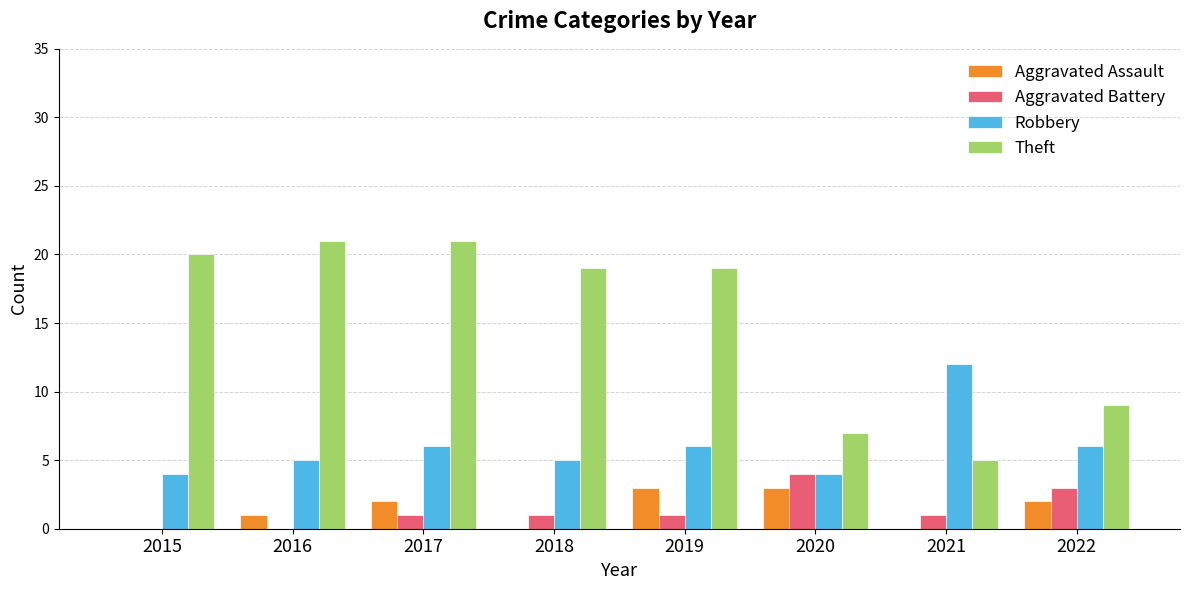

Reading right to left, what are all the values shown in this chart?

Aggravated Assault: 2022=2	2021=0	2020=3	2019=3	2018=0	2017=2	2016=1	2015=0
Aggravated Battery: 2022=3	2021=1	2020=4	2019=1	2018=1	2017=1	2016=0	2015=0
Robbery: 2022=6	2021=12	2020=4	2019=6	2018=5	2017=6	2016=5	2015=4
Theft: 2022=9	2021=5	2020=7	2019=19	2018=19	2017=21	2016=21	2015=20